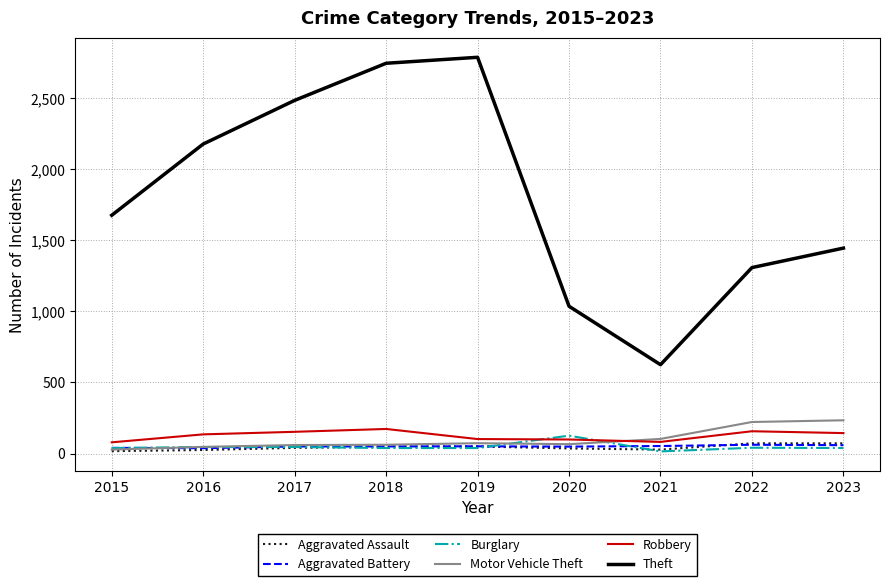

Is it true that Robbery equals 144 at 2023?

True